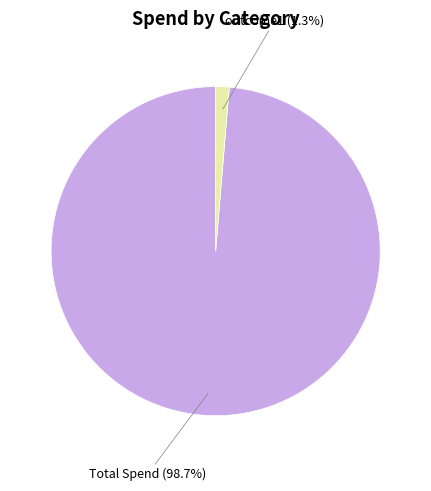

Count the number of slices in the pie.

2